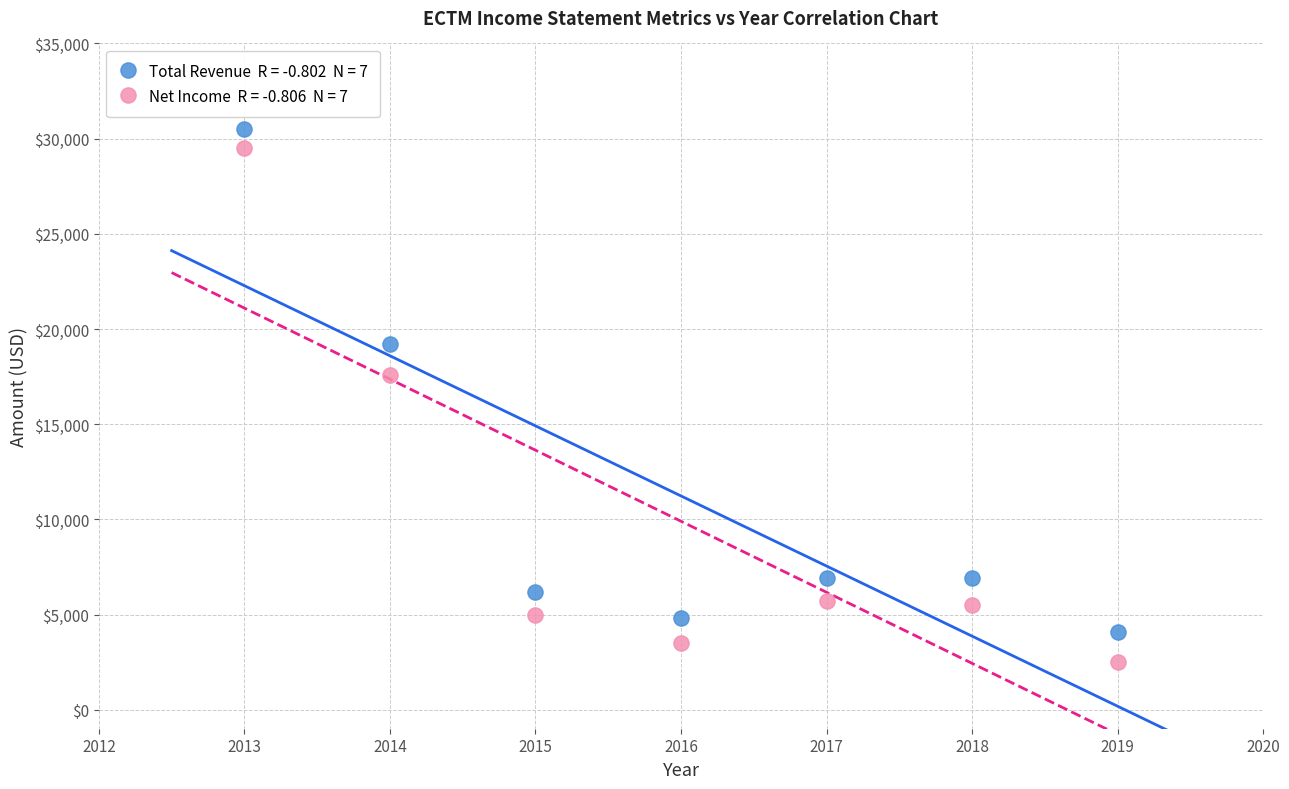

Across all series, what Y value is closest to 16500?

17600